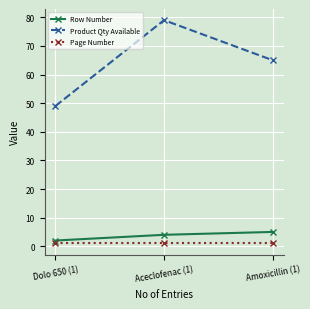

What is the label of the 3rd point from the left?

Amoxicillin (1)